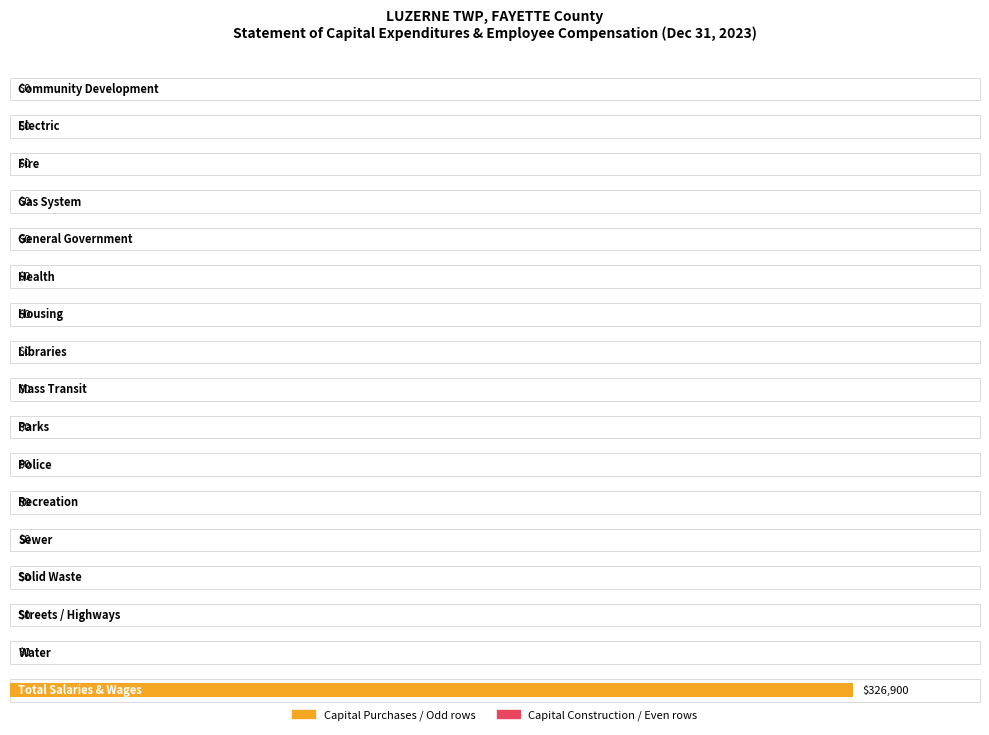

At which label does Capital Construction reach its minimum?

Community Development